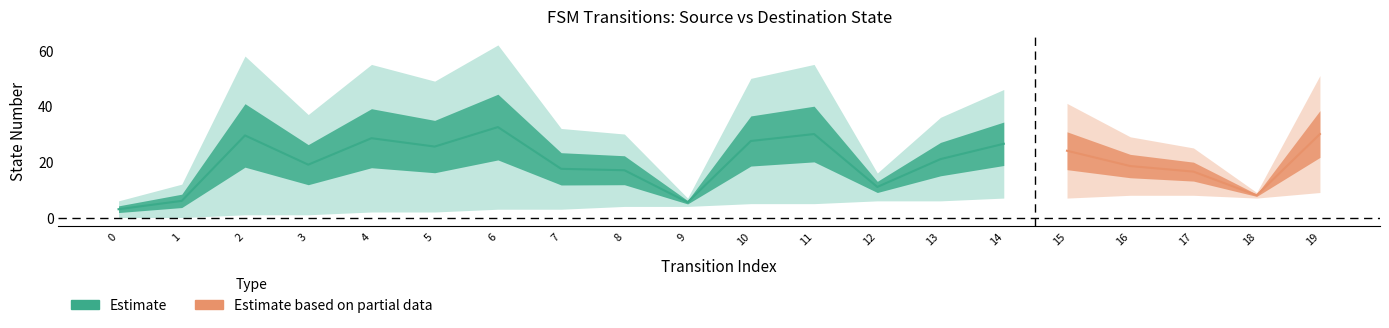

True or false: destination_state has more than 1 interior local peaks.

True